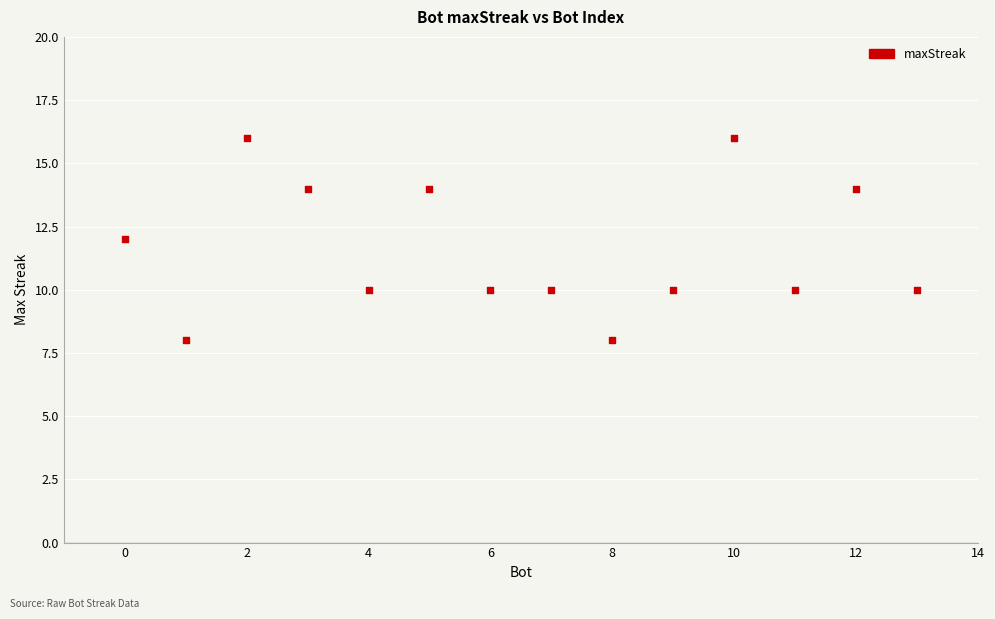

What is the range of X values (max minus min)?

13